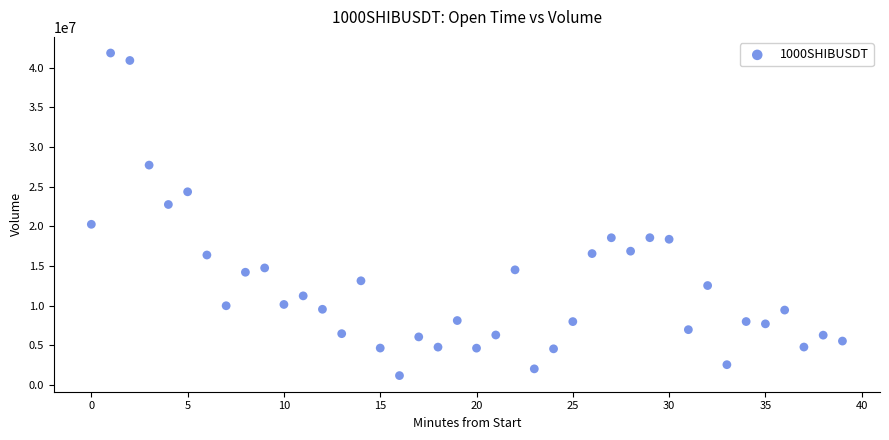

What is the range of Y values (max minus min)?

40624405